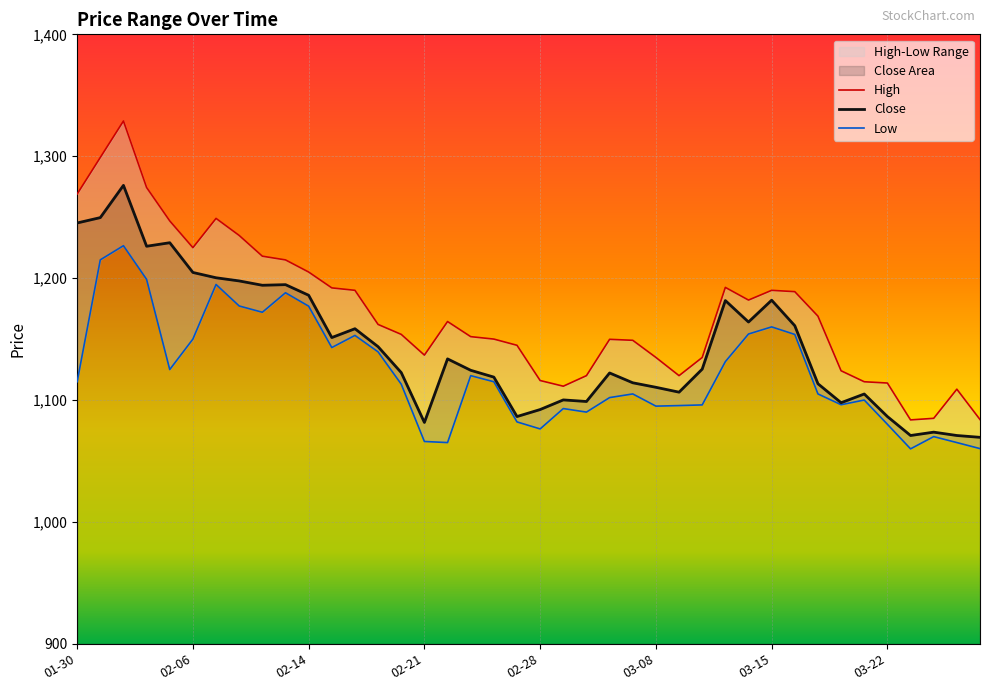

What is the sum of all High values?

46883.8